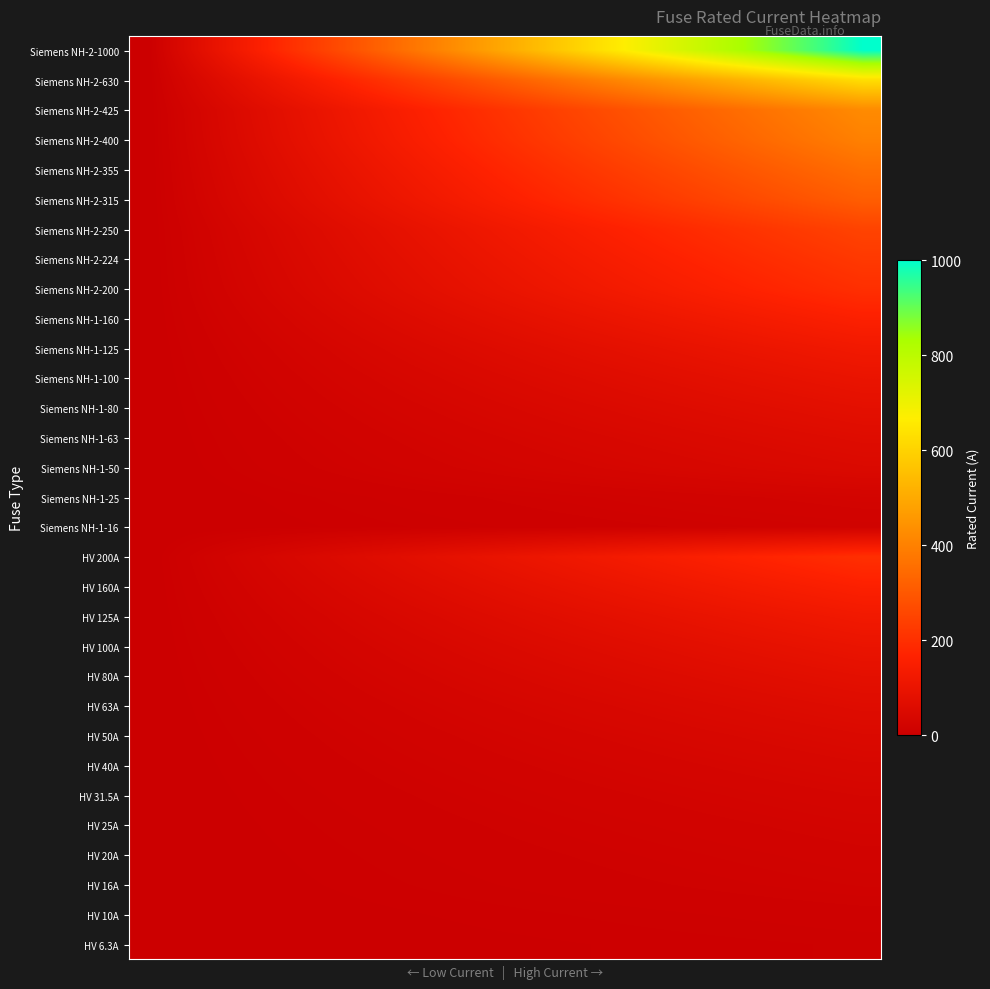

At how many categories does at least one series exceed 651?

7